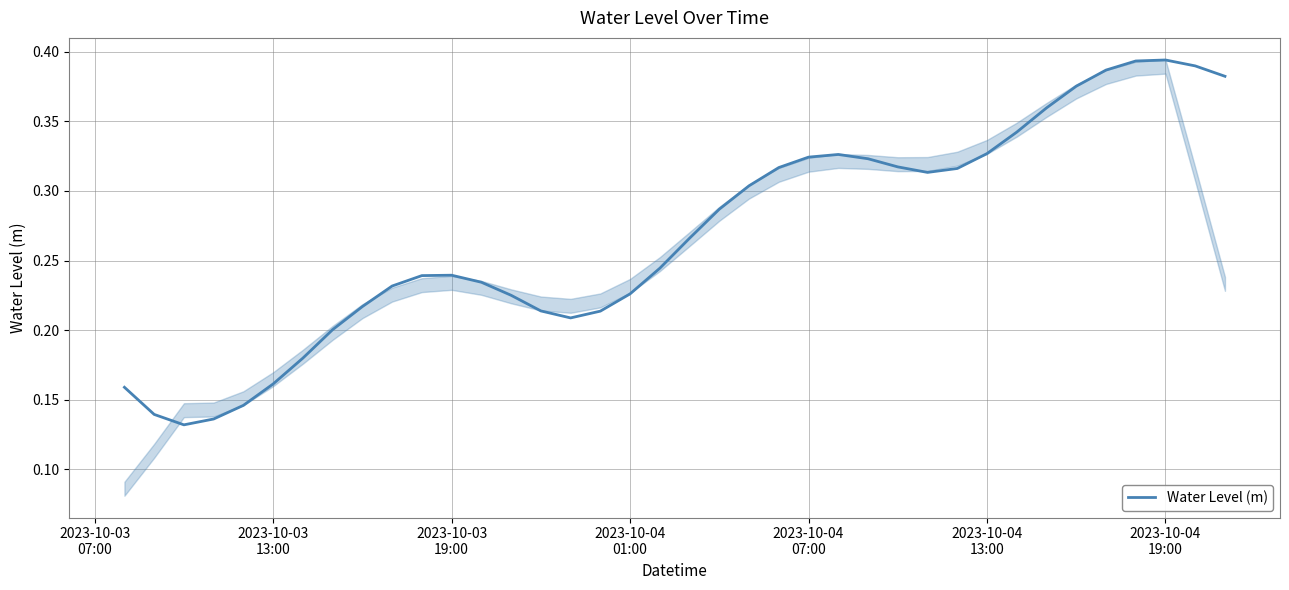

How many interior local valleys (lower than both neighbors) does the data have?

3